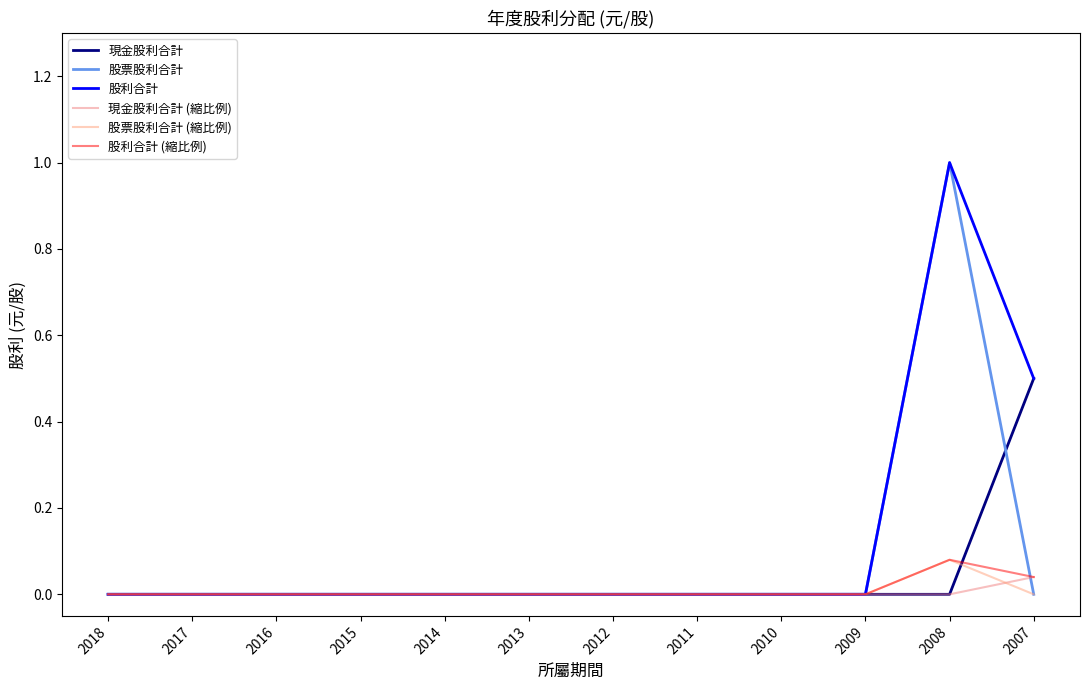

True or false: 股利合計 has a value of 1.0 at 2008.

True